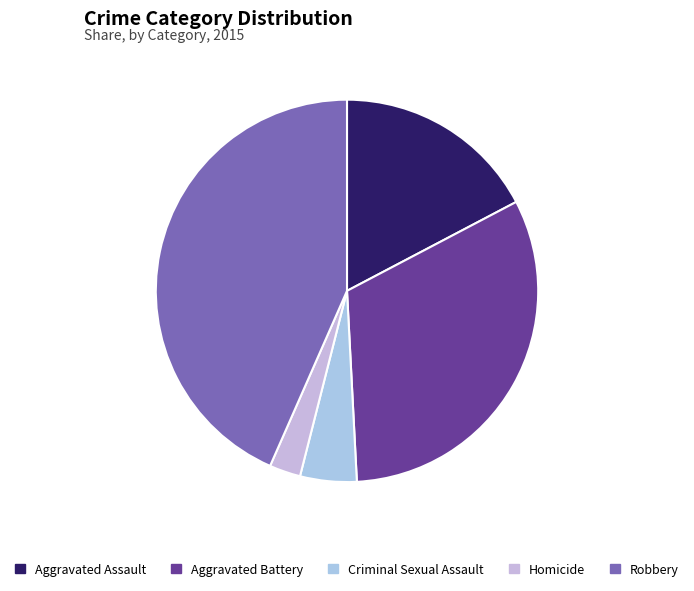

Count the number of slices in the pie.

5